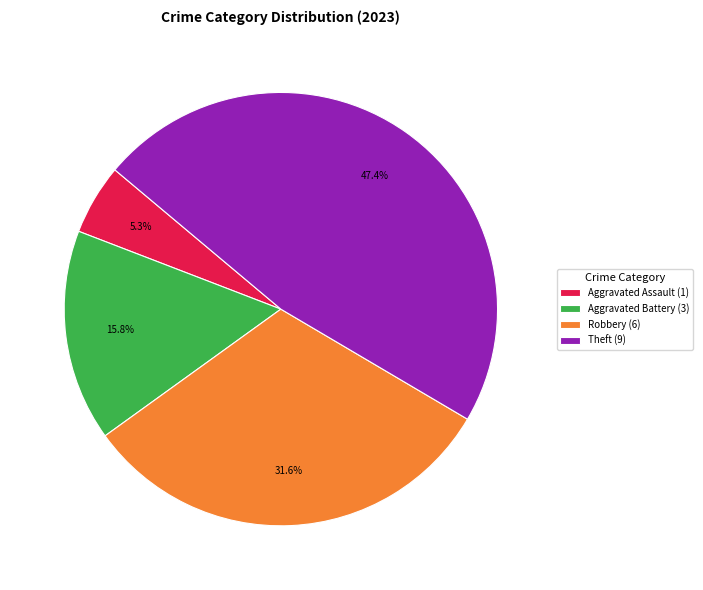

Which slice is the smallest?

Aggravated Assault (1)